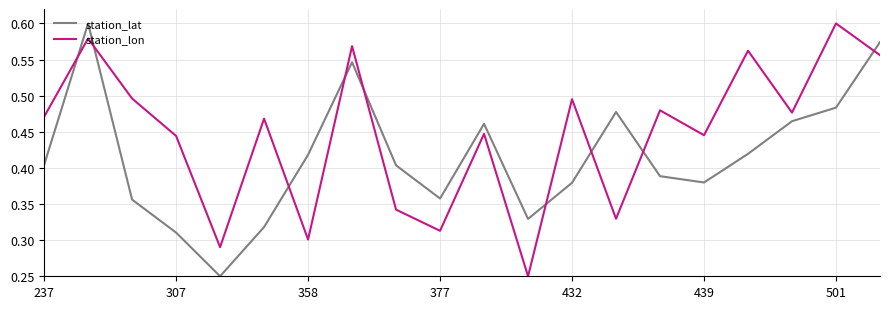

Which series has the largest total across all categories?

station_lon